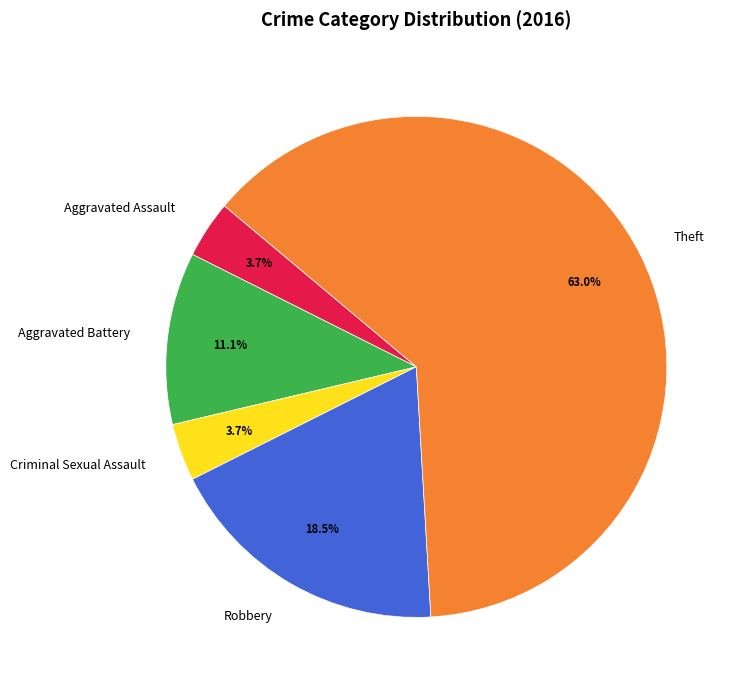

What is the largest slice in the pie chart?

Theft